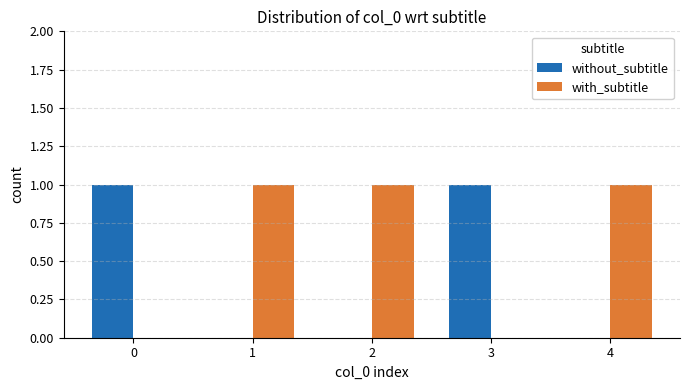

Is it true that without_subtitle equals 0 at 2?

True